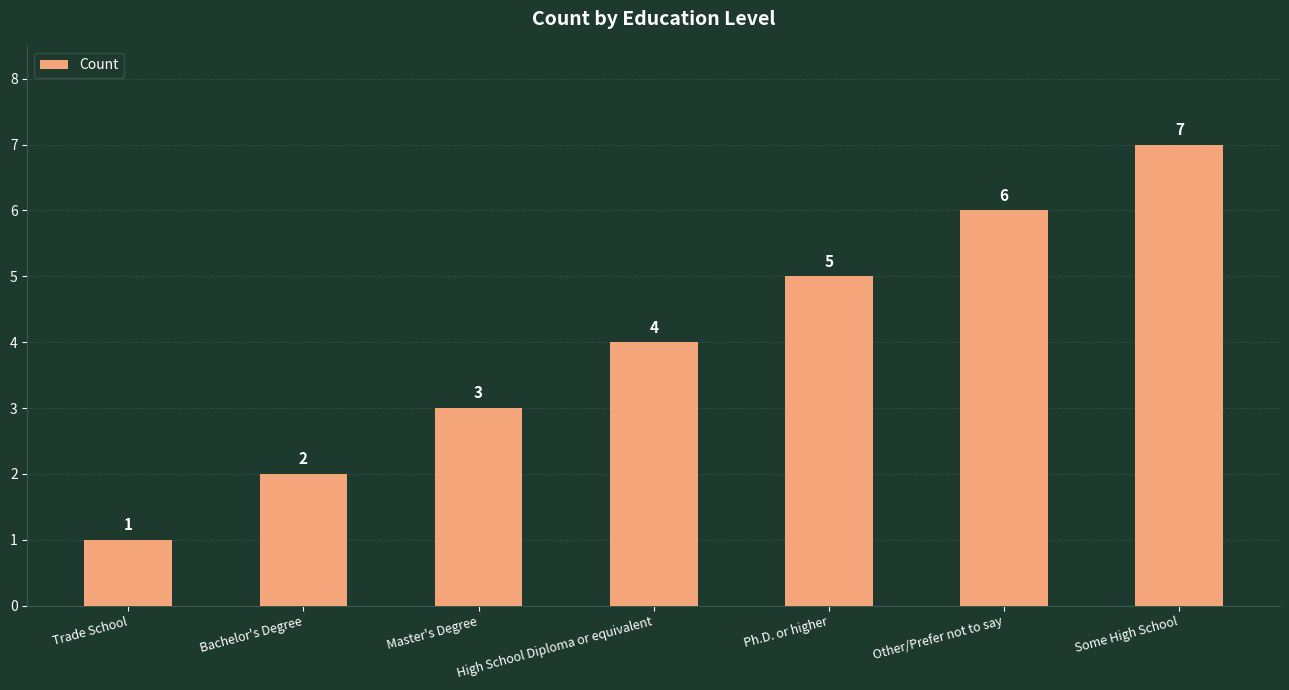

Between Master's Degree and Bachelor's Degree, which is larger?

Master's Degree